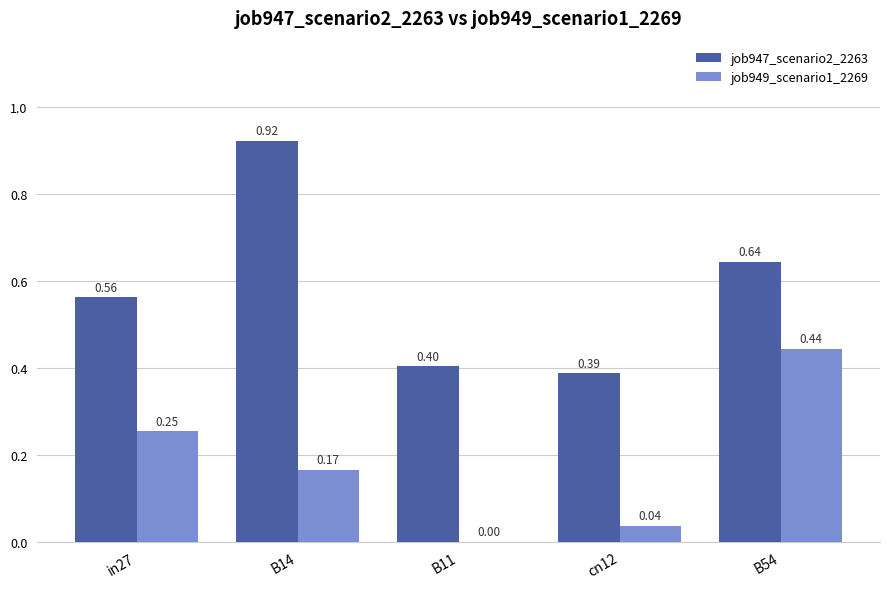

What are all the series names shown in the legend?

job947_scenario2_2263, job949_scenario1_2269